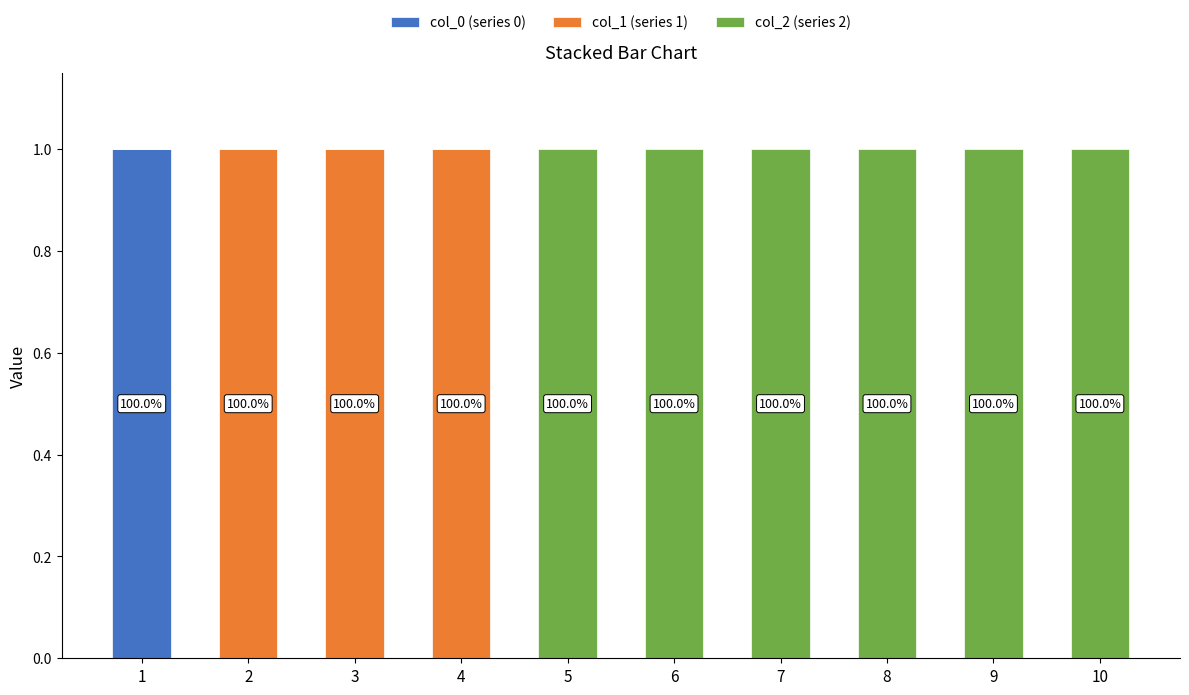

The col_0 (series 0) series shows 0 at 3. True or false?

True